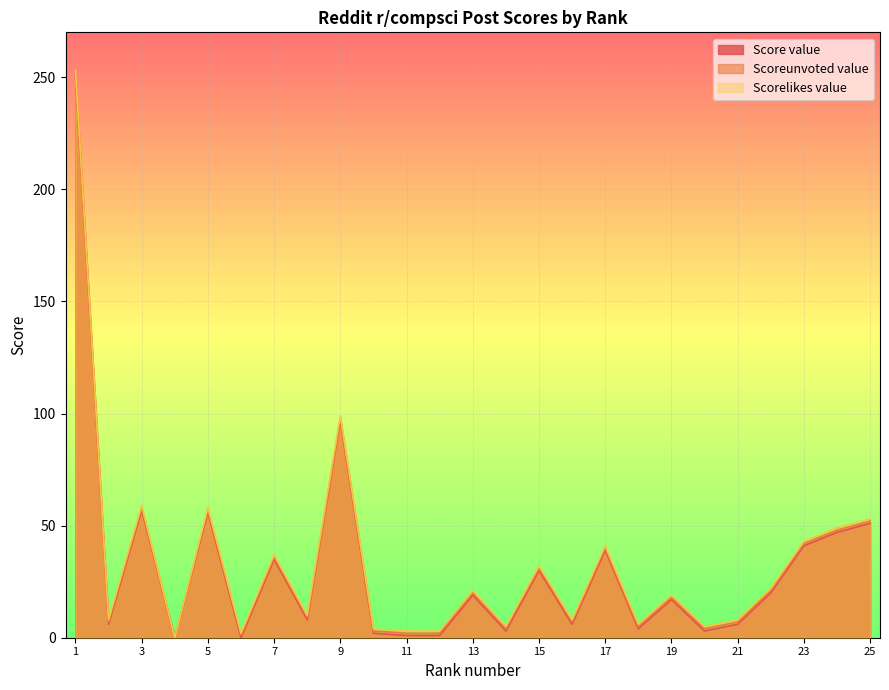

What is the spread (max minus min) of values at 20?

2